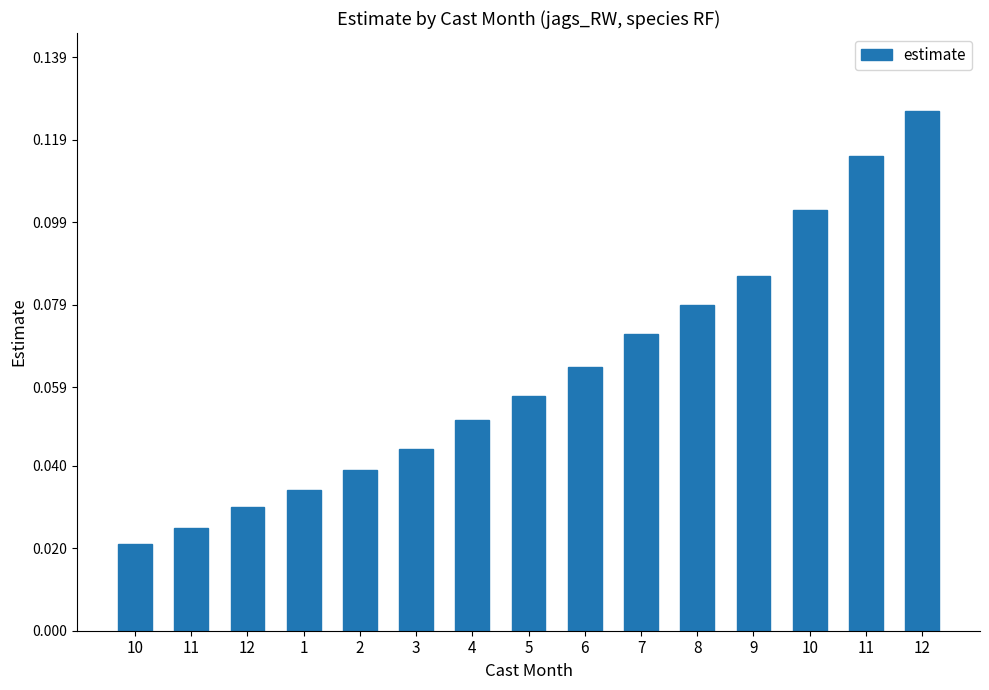

Are the bars grouped side by side (vs. stacked)?

No